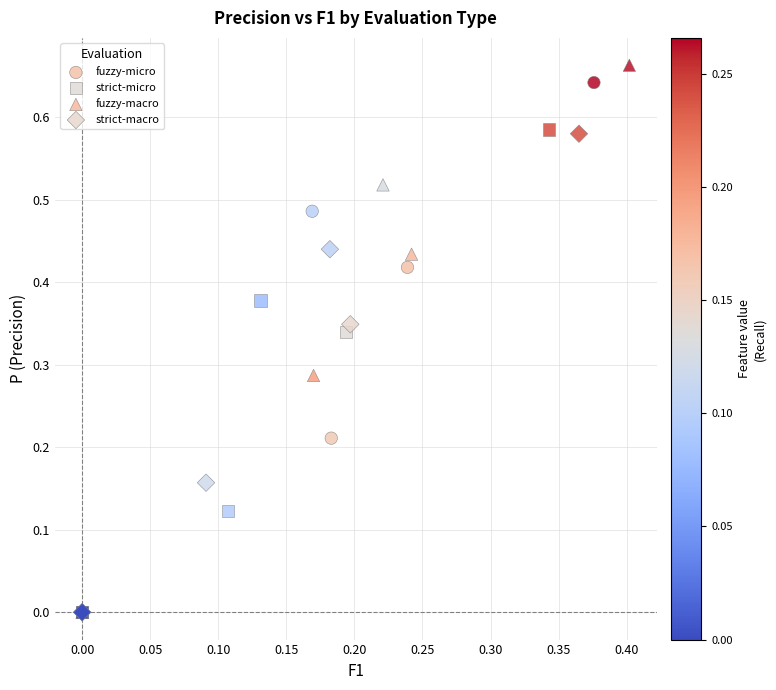

Which series contains the highest Y value?

fuzzy-macro